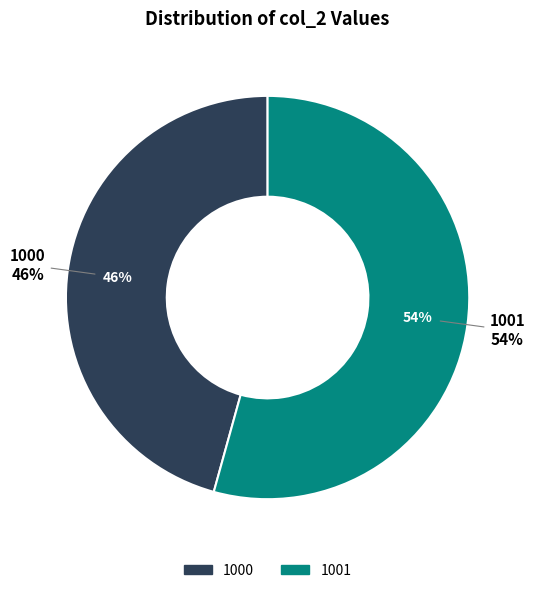

Rank the categories by value from lowest to highest.

1000, 1001